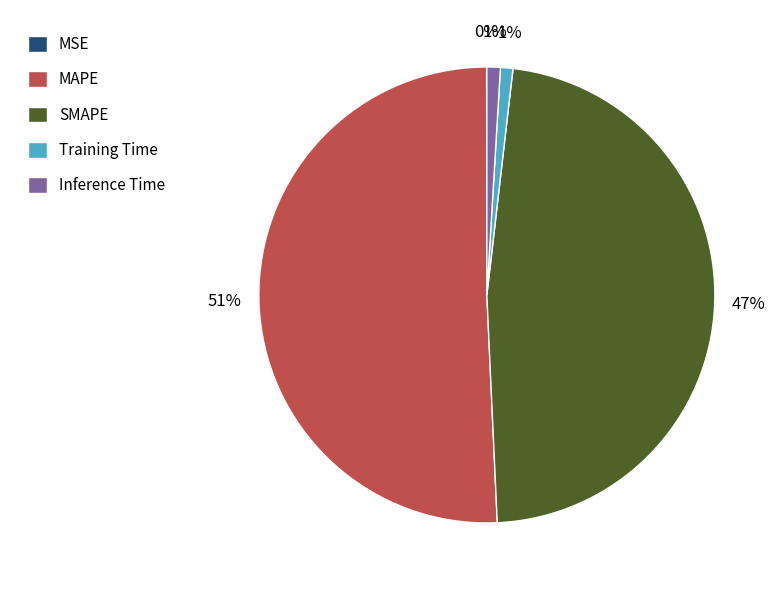

To the nearest percent, what is the combined percentage of Training Time and SMAPE?

48%